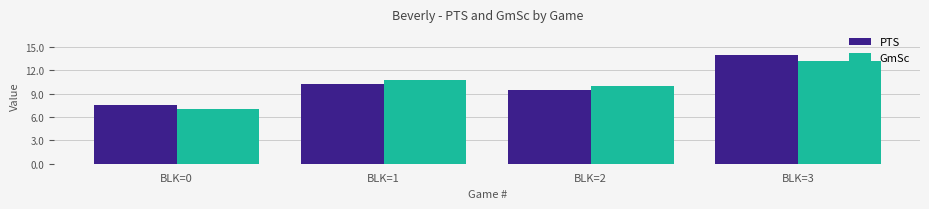

Reading left to right, what are all the values shown in this chart?

PTS: 7.5	10.3	9.5	14.0
GmSc: 7.1	10.8	10.0	13.2